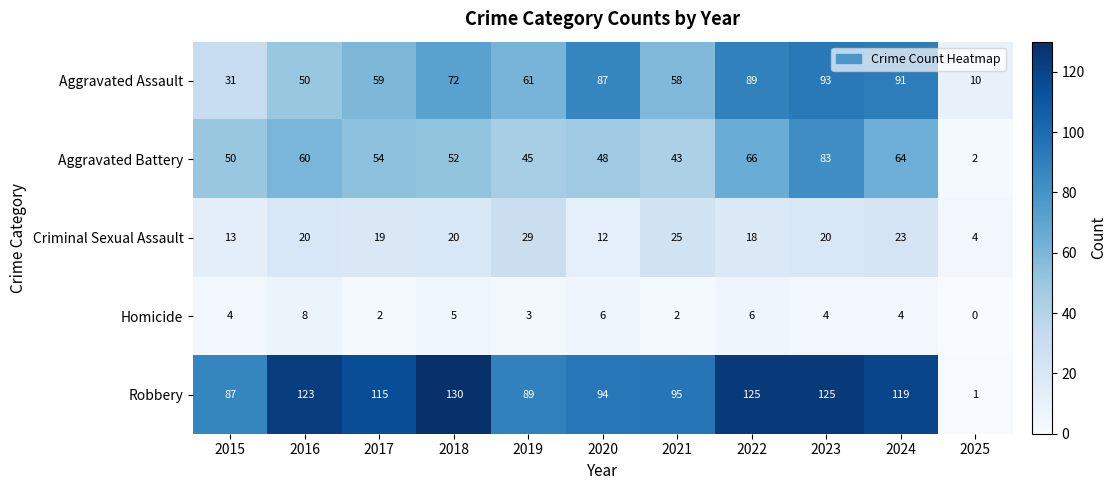

At which label is Aggravated Battery closest to 42?

2021